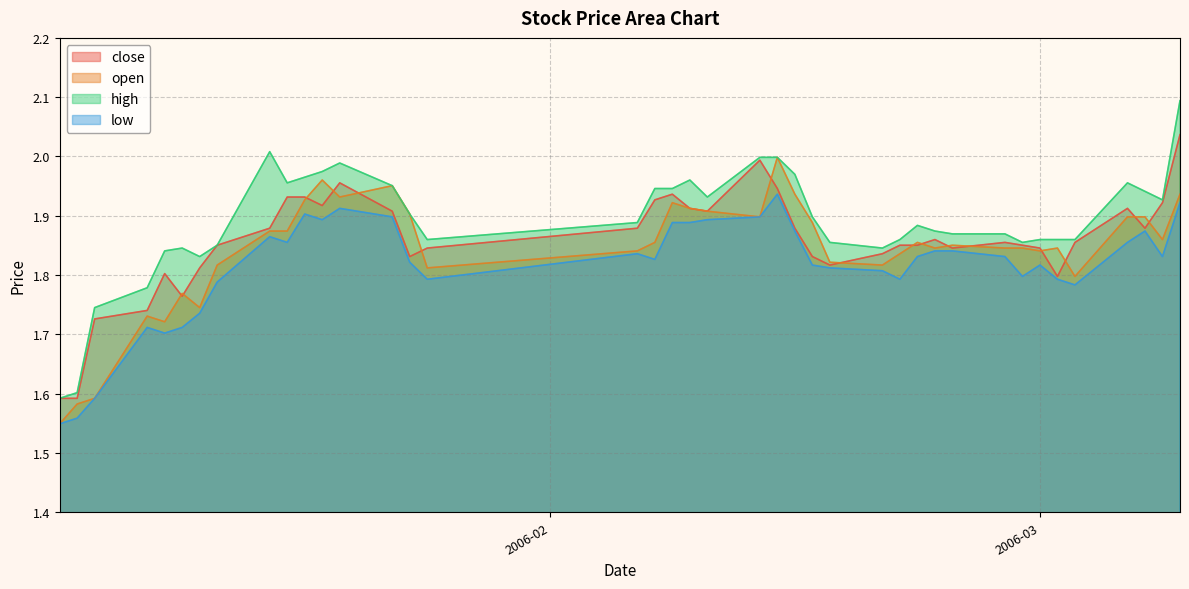

Which category has the lowest value across all series?

2006-01-04